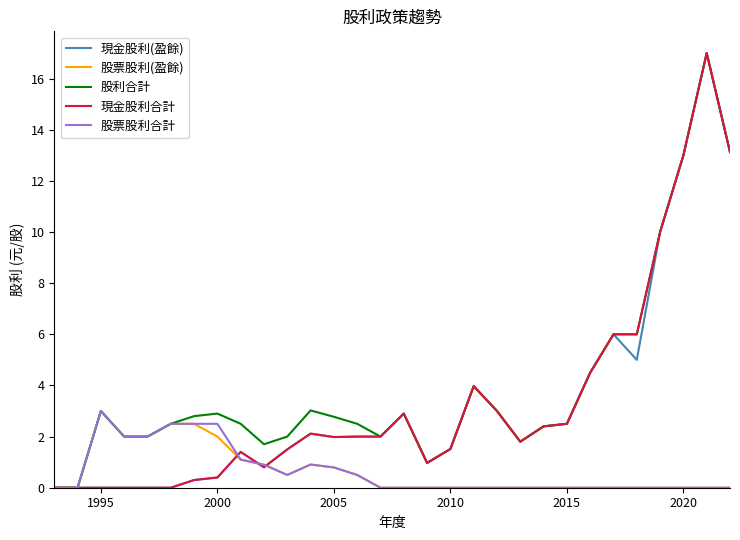

What is the difference between the maximum and second lowest values in the 股票股利(盈餘) series?

3.0